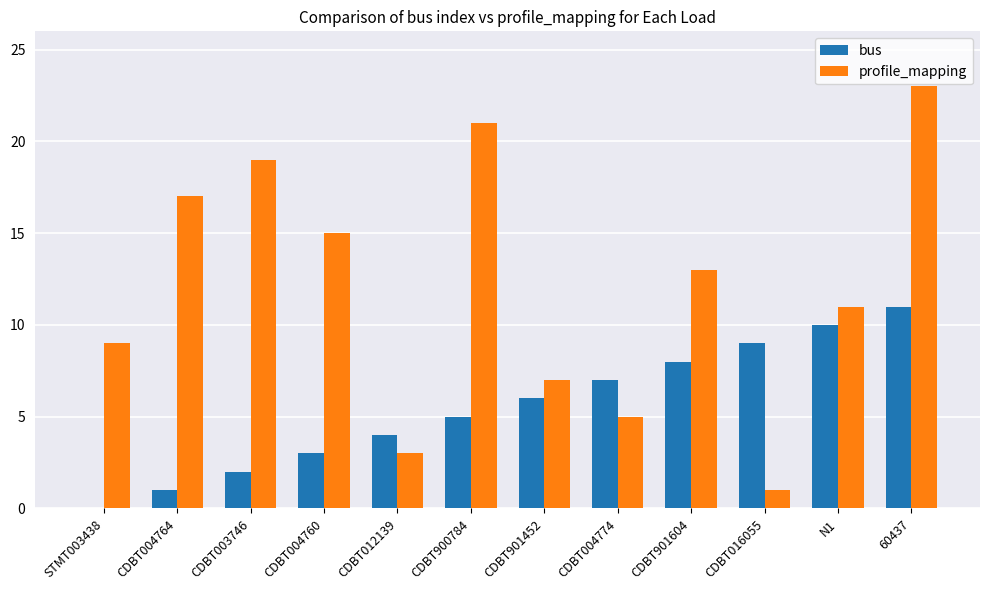

Reading left to right, what are all the values shown in this chart?

bus: STMT003438=0	CDBT004764=1	CDBT003746=2	CDBT004760=3	CDBT012139=4	CDBT900784=5	CDBT901452=6	CDBT004774=7	CDBT901604=8	CDBT016055=9	N1=10	60437=11
profile_mapping: STMT003438=9	CDBT004764=17	CDBT003746=19	CDBT004760=15	CDBT012139=3	CDBT900784=21	CDBT901452=7	CDBT004774=5	CDBT901604=13	CDBT016055=1	N1=11	60437=23